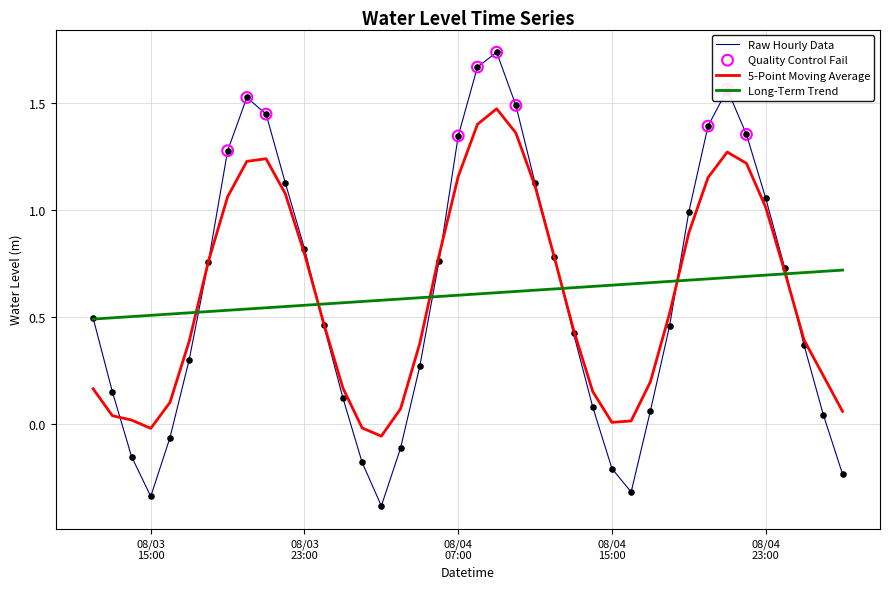

What is the minimum value shown in the chart?

-0.4